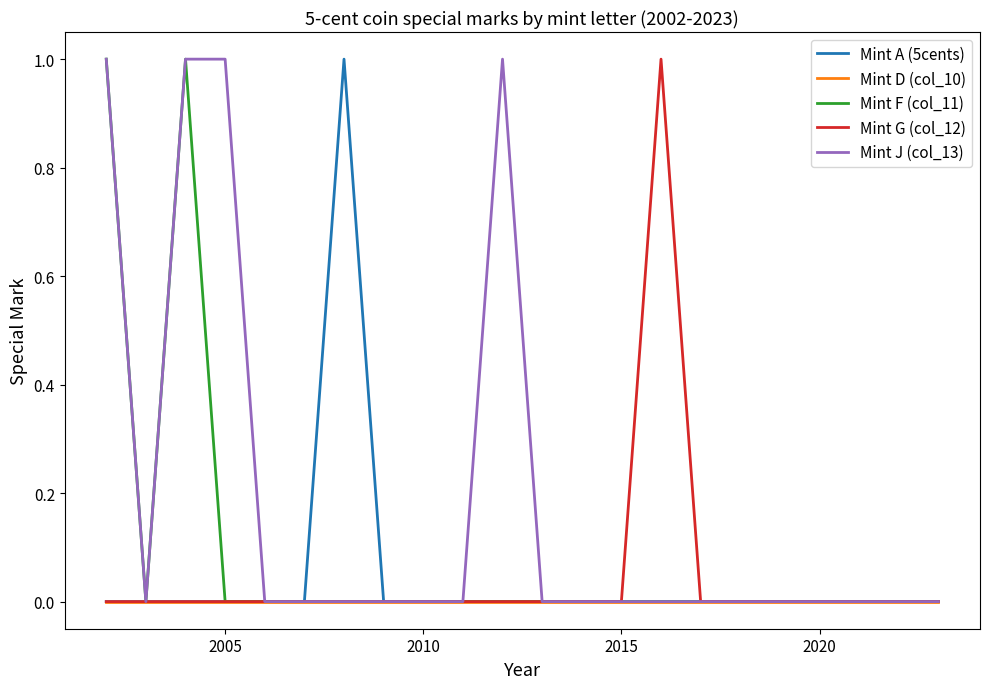

Which series has the largest total across all categories?

Mint J (col_13)